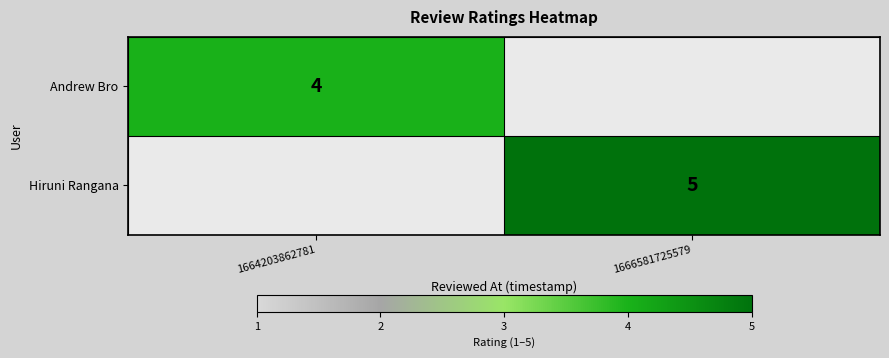

The value of Hiruni Rangana at 1666581725579 is 3. True or false?

False